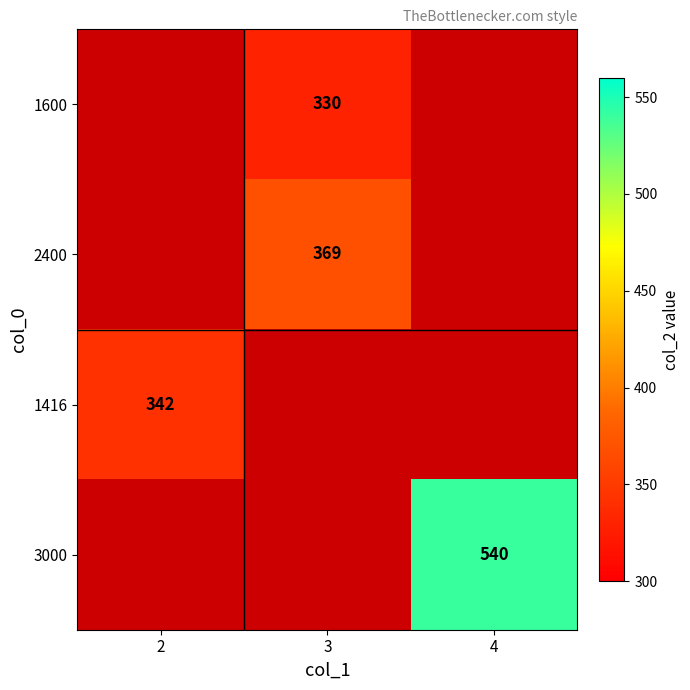

The 2400 series shows 369 at 3. True or false?

True